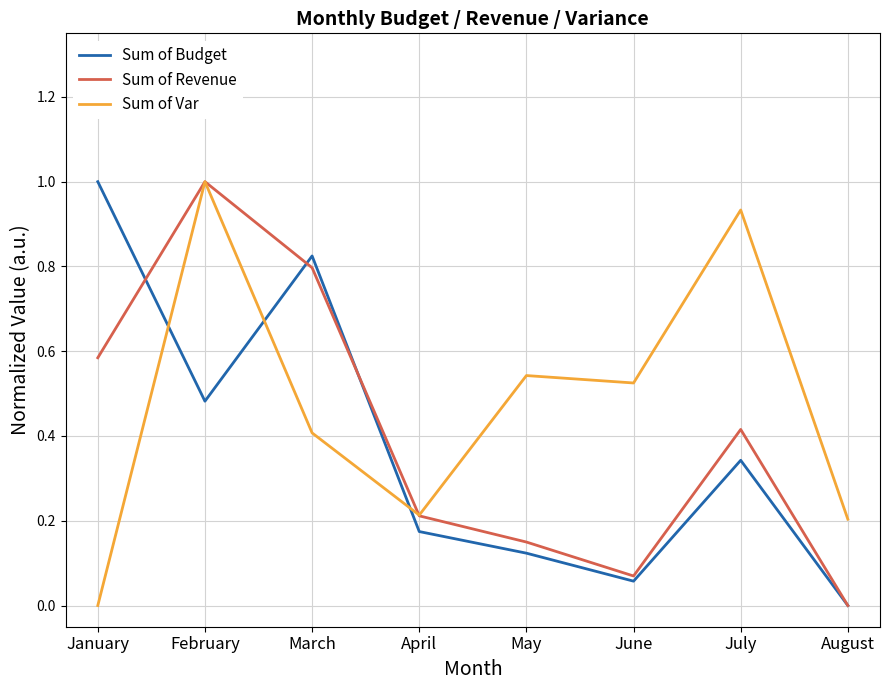

What is the greatest value displayed?

1.0